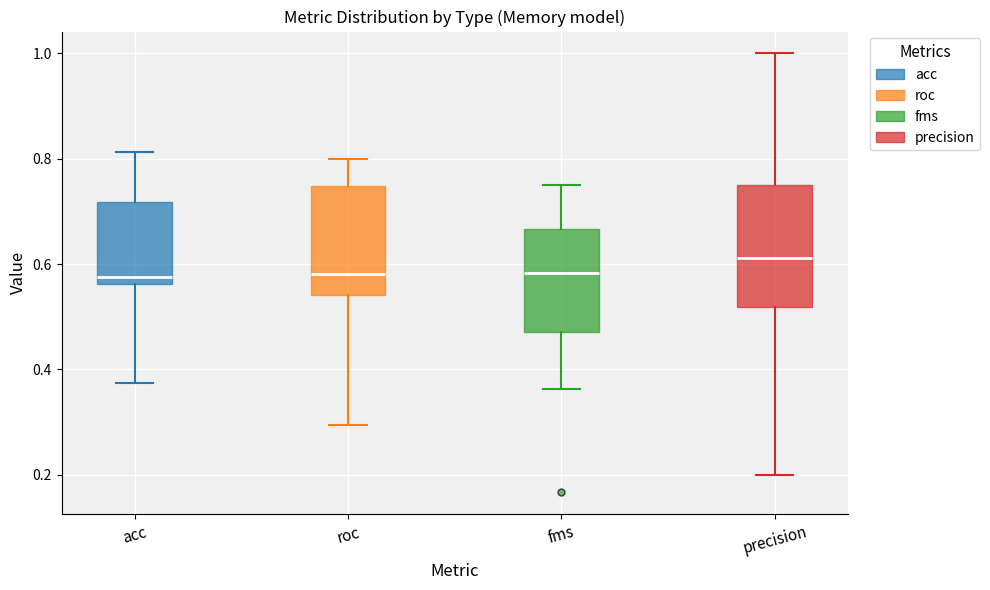

Where is the lower edge of the box for precision on the y-axis? The values are not printed on the chart, so give them approximately, as read against the axis.

0.52